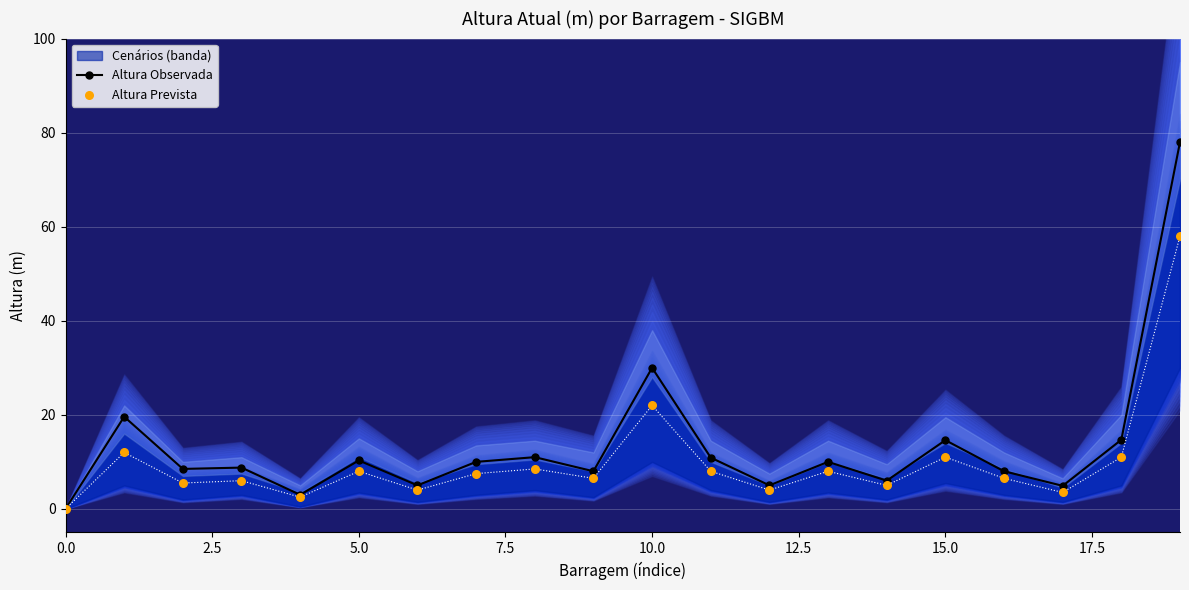

Which series has the widest spread of Y values?

Altura Observada